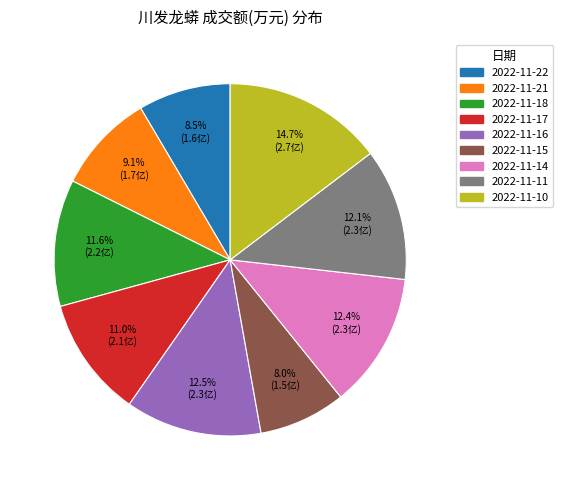

Count the number of slices in the pie.

9